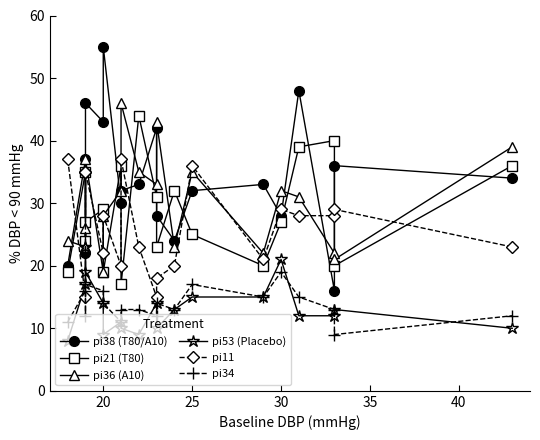

What is the average value of the pi11 series?

26